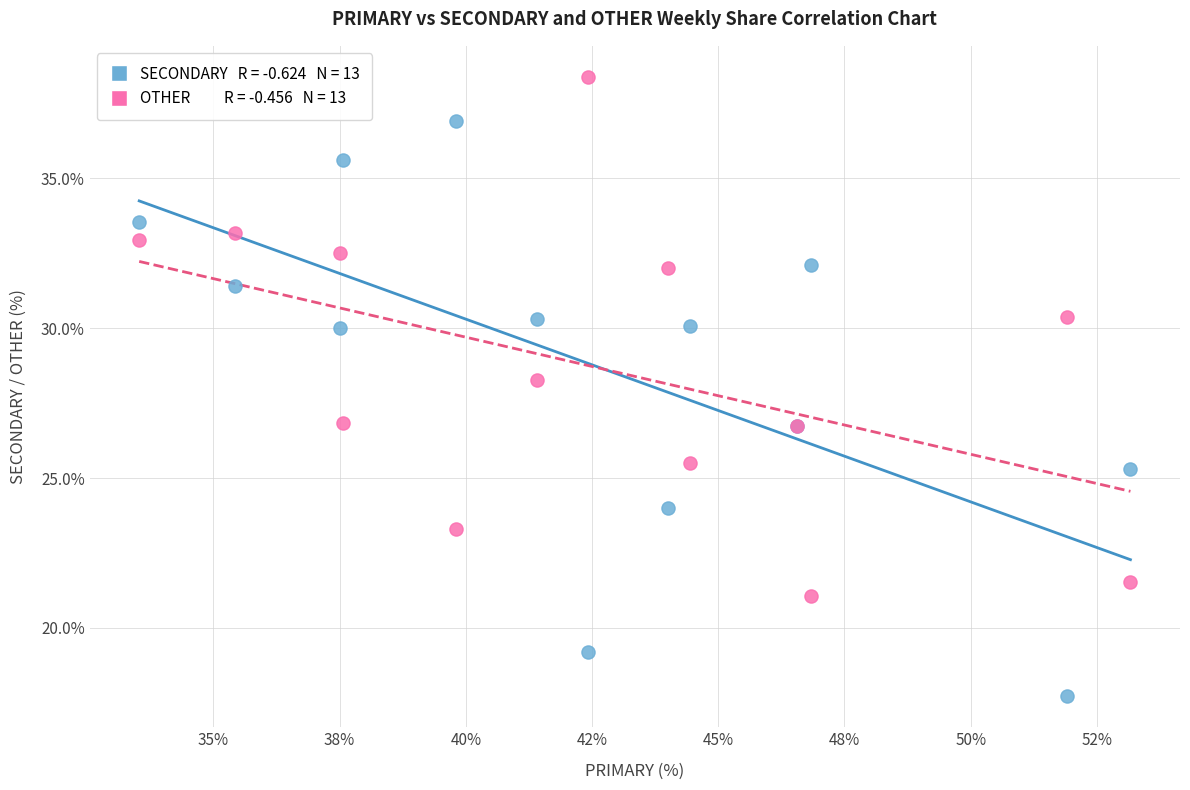

Across all series, what Y value is closest to 28?

28.3